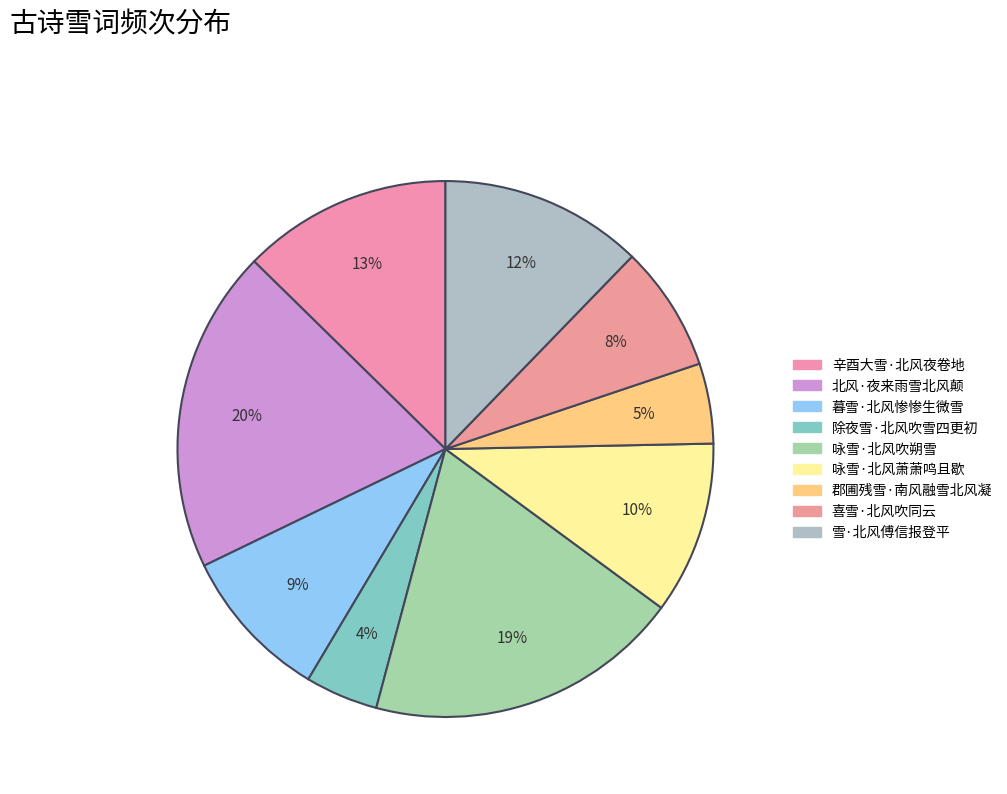

How many slices are in this pie chart?

9